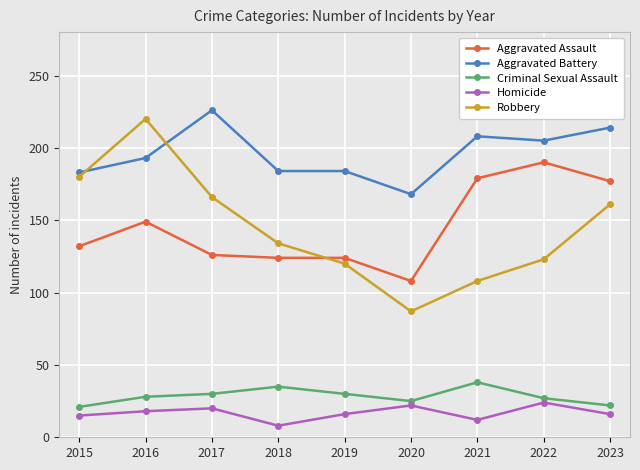

At 2017, list the series in order from largest to smallest.

Aggravated Battery, Robbery, Aggravated Assault, Criminal Sexual Assault, Homicide